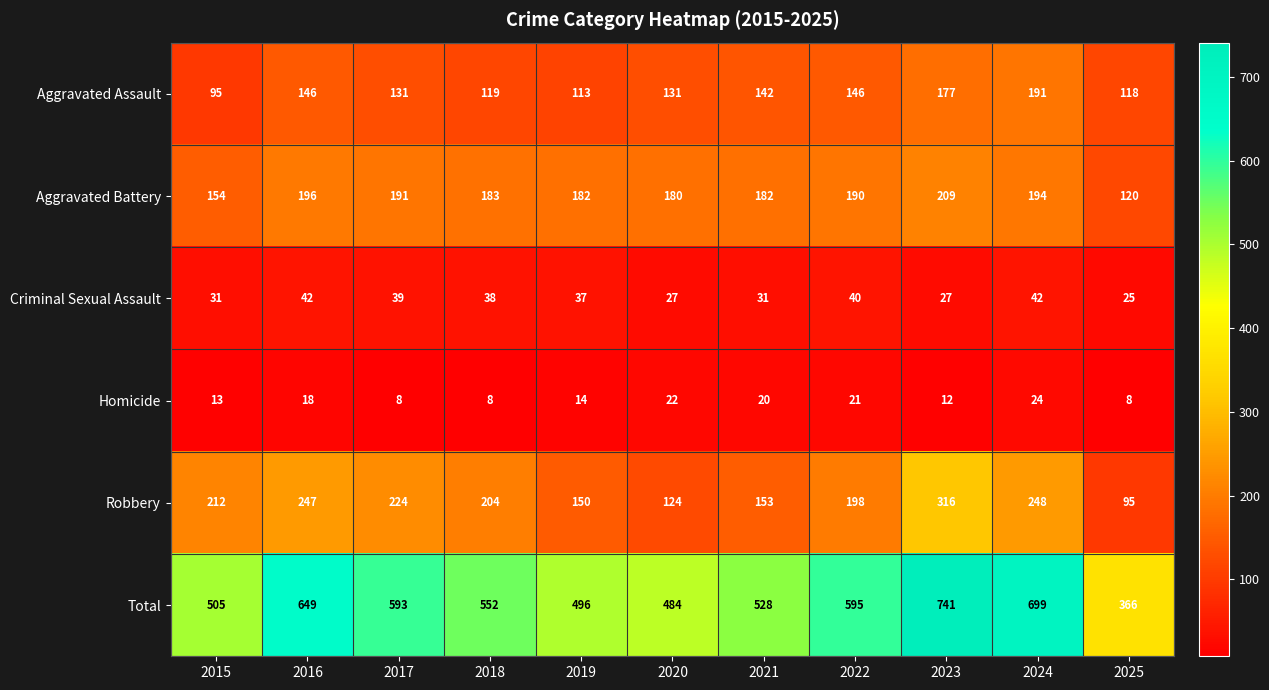

The Criminal Sexual Assault series shows 18 at 2015. True or false?

False